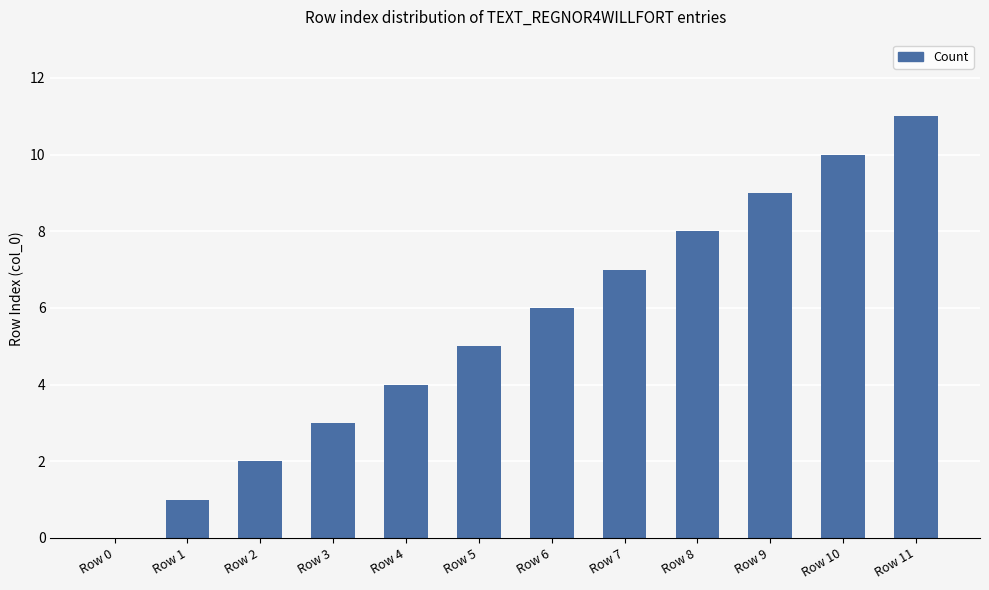

How many distinct data groups are displayed?

1